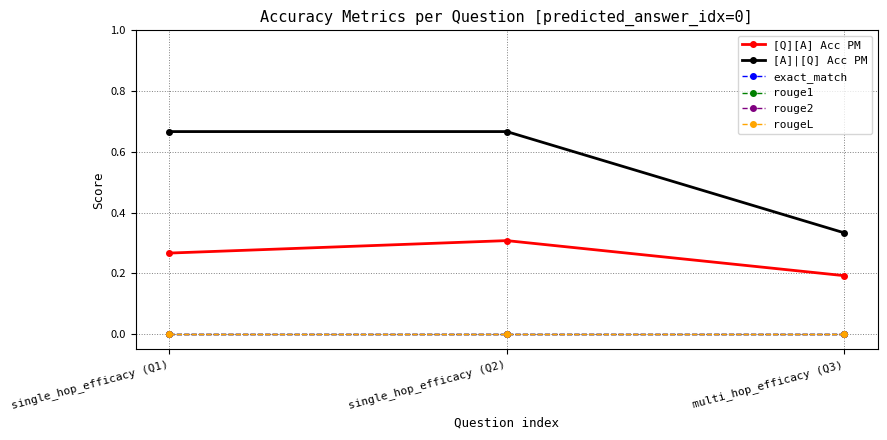

How many lines are shown in the chart?

6